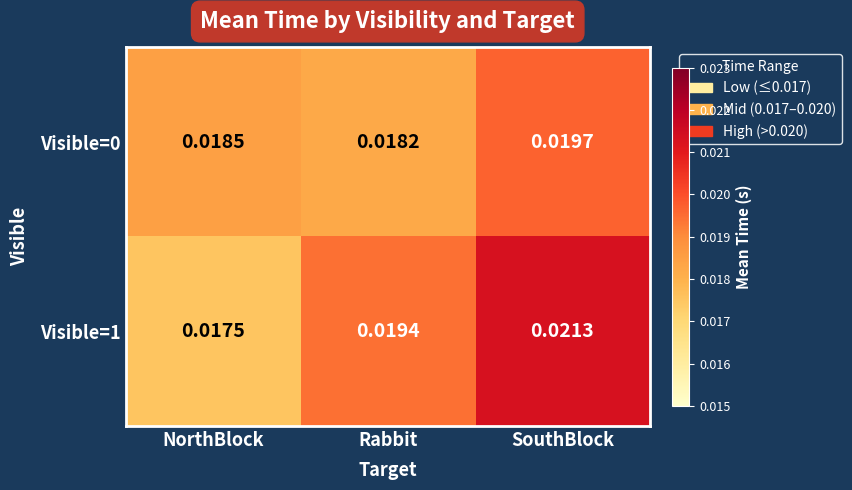

Rank the categories by Visible=0 value from highest to lowest.

SouthBlock, NorthBlock, Rabbit